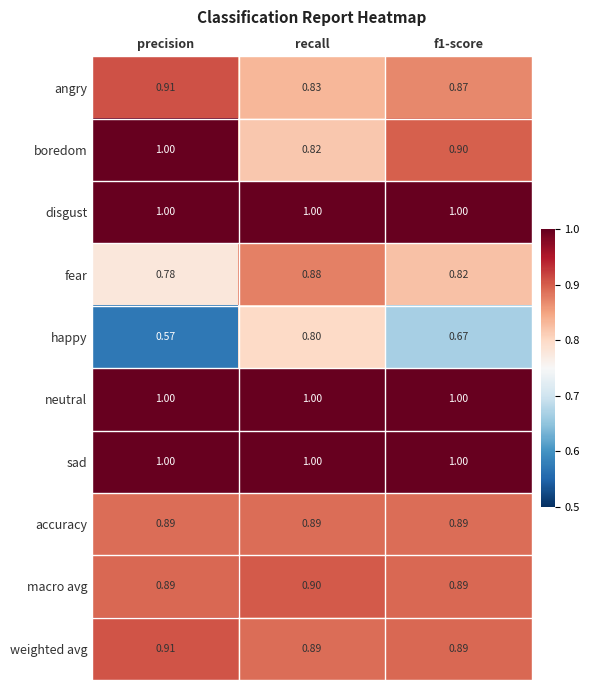

Which series has the widest spread of values?

happy